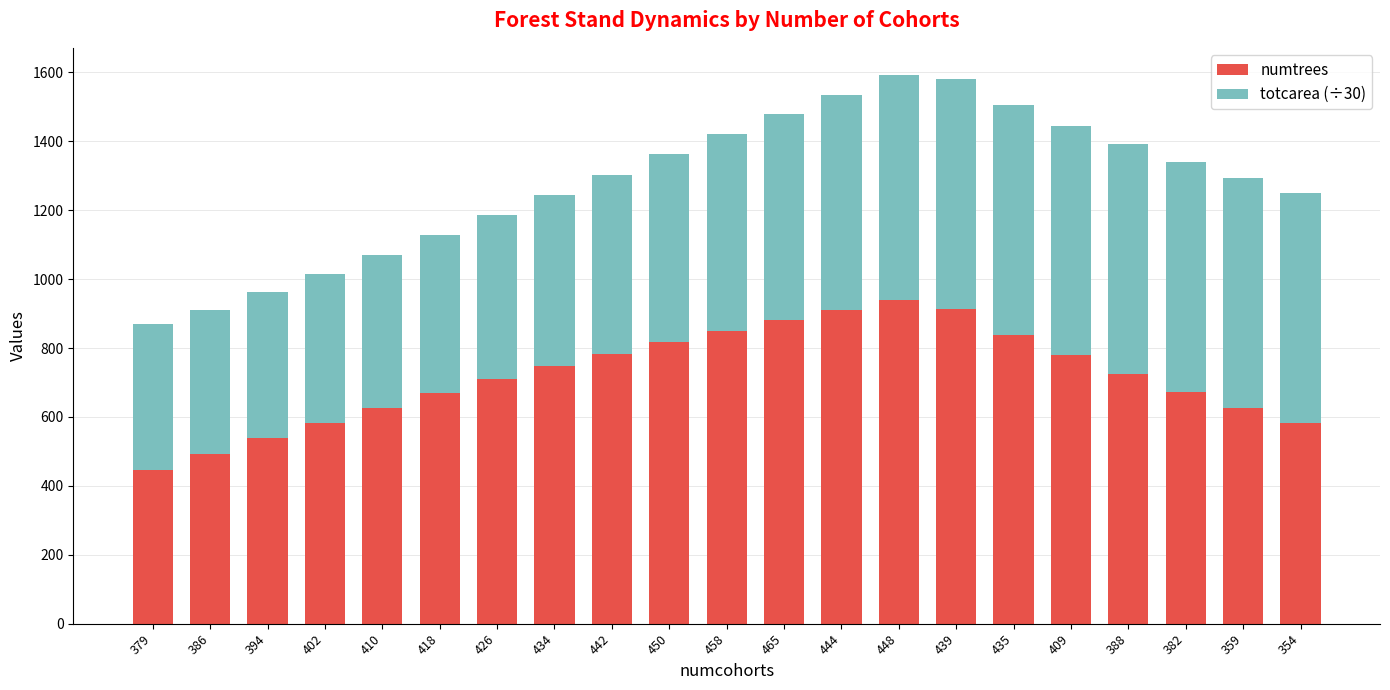

What is the minimum value for numtrees?

447.4